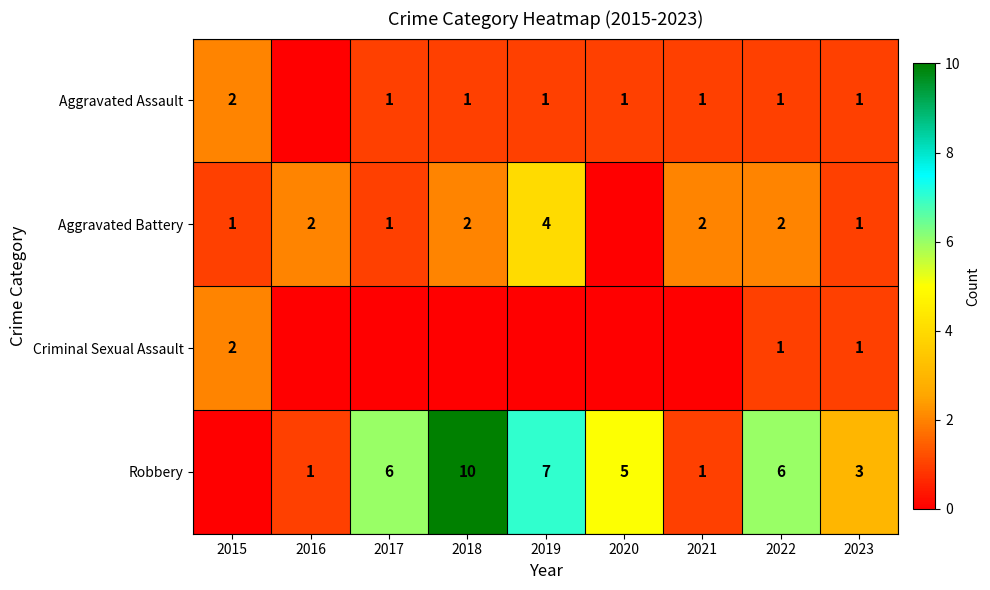

True or false: Criminal Sexual Assault has a value of 1 at 2022.

True